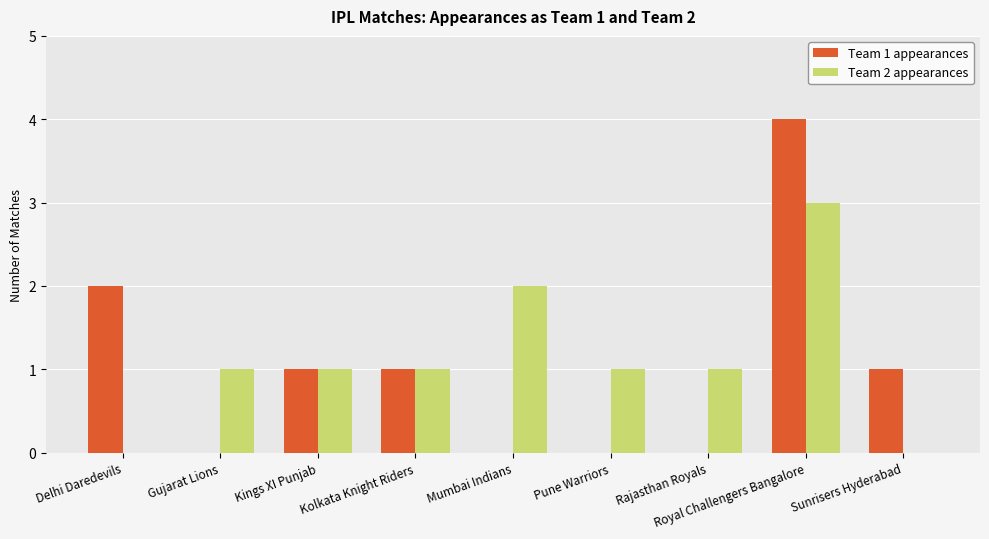

Which series has the largest total across all categories?

Team 2 appearances